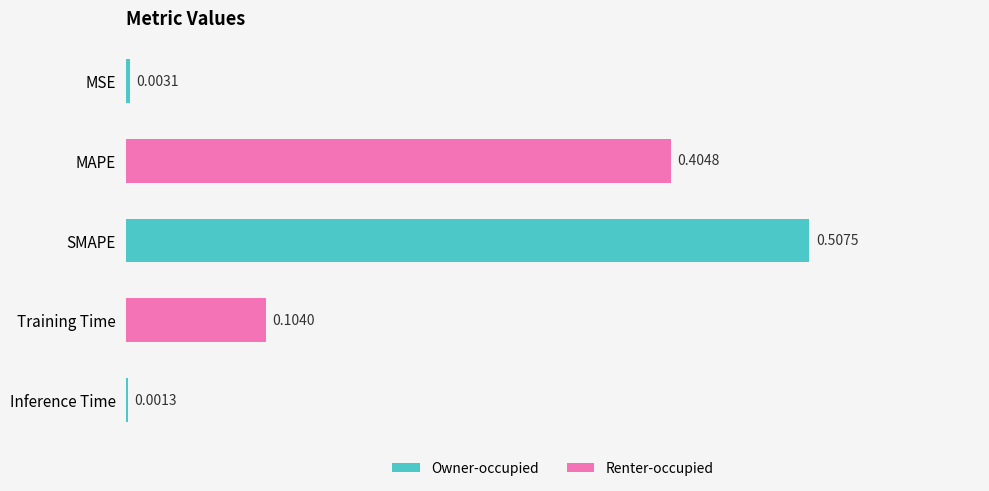

At which label is the value closest to 0?

Inference Time